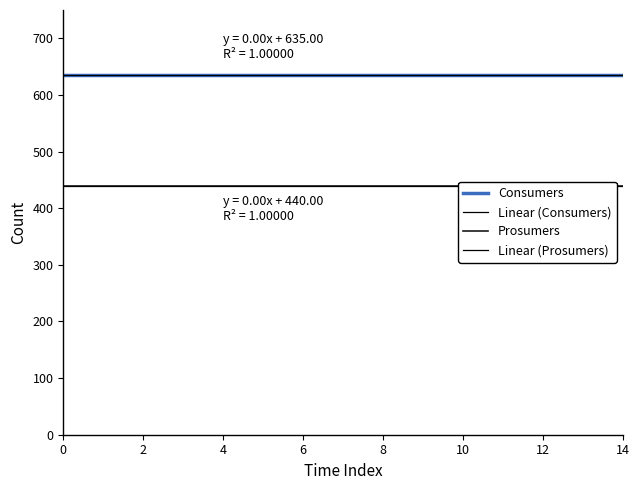

How many series are shown in this chart?

4